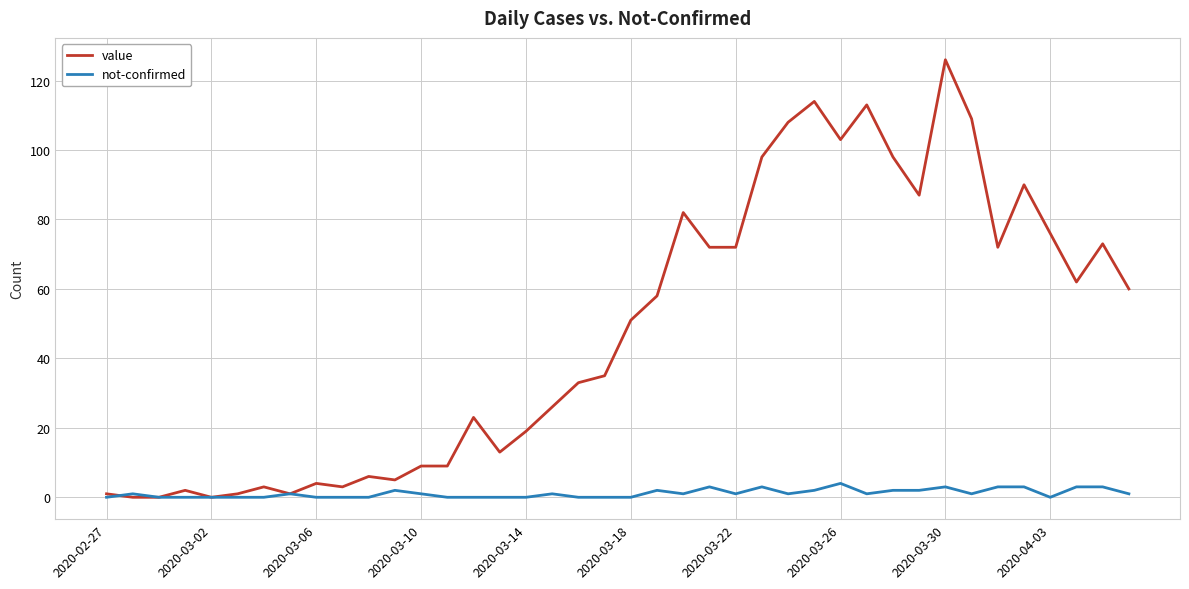

How many distinct data groups are displayed?

2